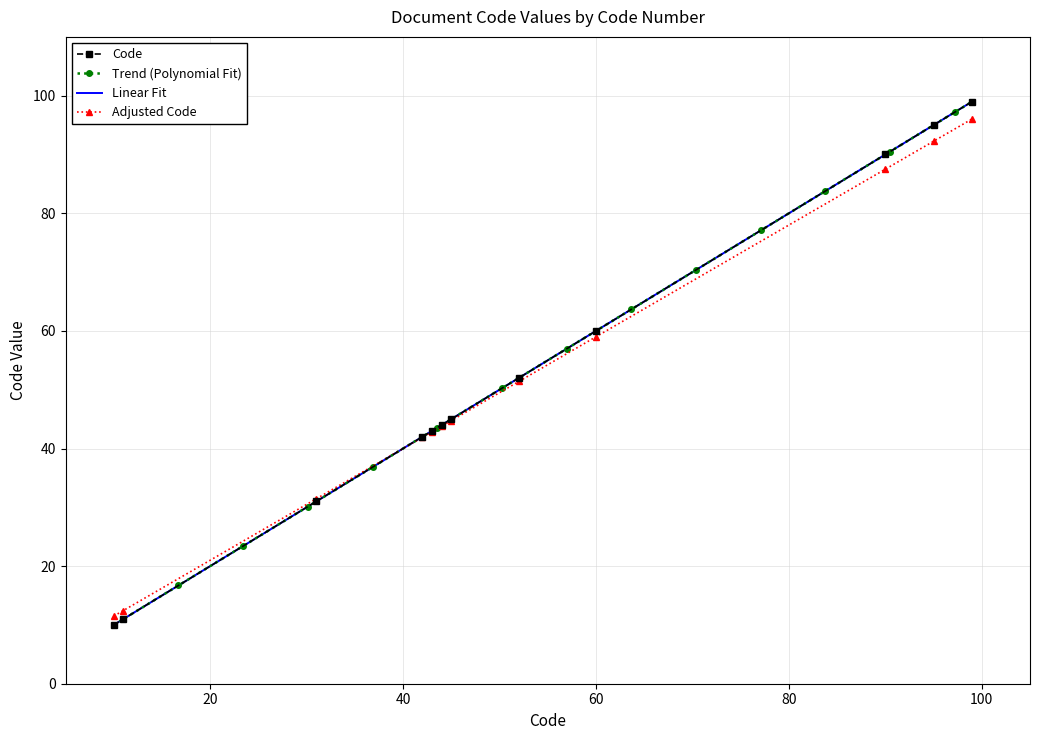

List the labels in order of value, smallest first.

10, 11, 31, 42, 43, 44, 45, 52, 60, 90, 95, 99